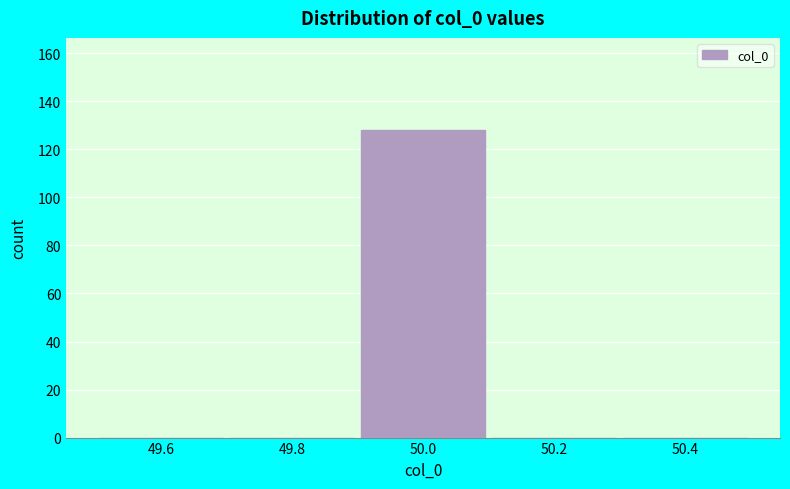

Reading left to right, list every bar in this chart as the range it spans on the x-axis followed by its height. The values are not printed on the chart, so give them approximately, as read against the axis.

49.5 to 49.7: 0
49.7 to 49.9: 0
49.9 to 50.1: 128
50.1 to 50.3: 0
50.3 to 50.5: 0